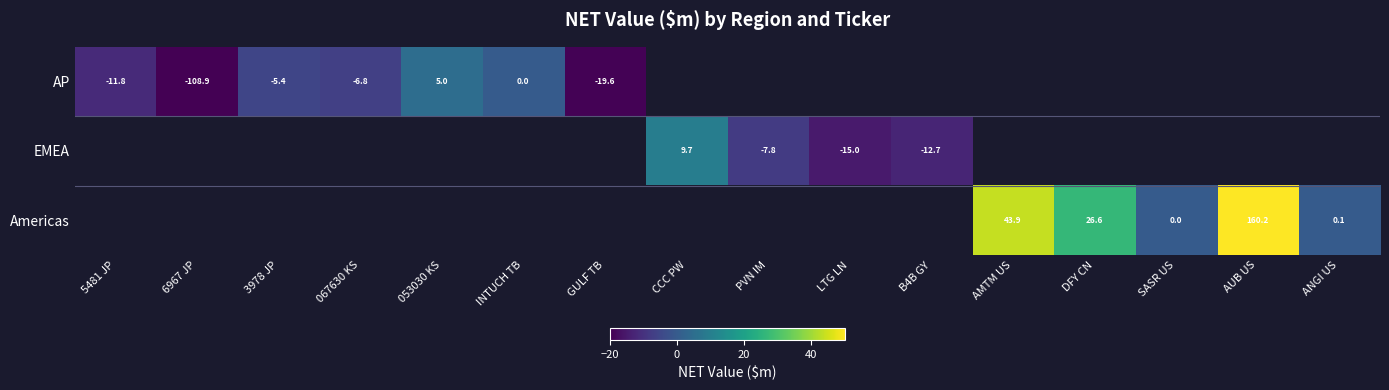

At which category does the chart reach its peak across all series?

AUB US